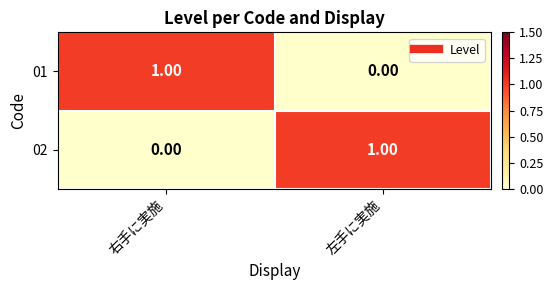

What is the total value across all series at 左手に実施?

1